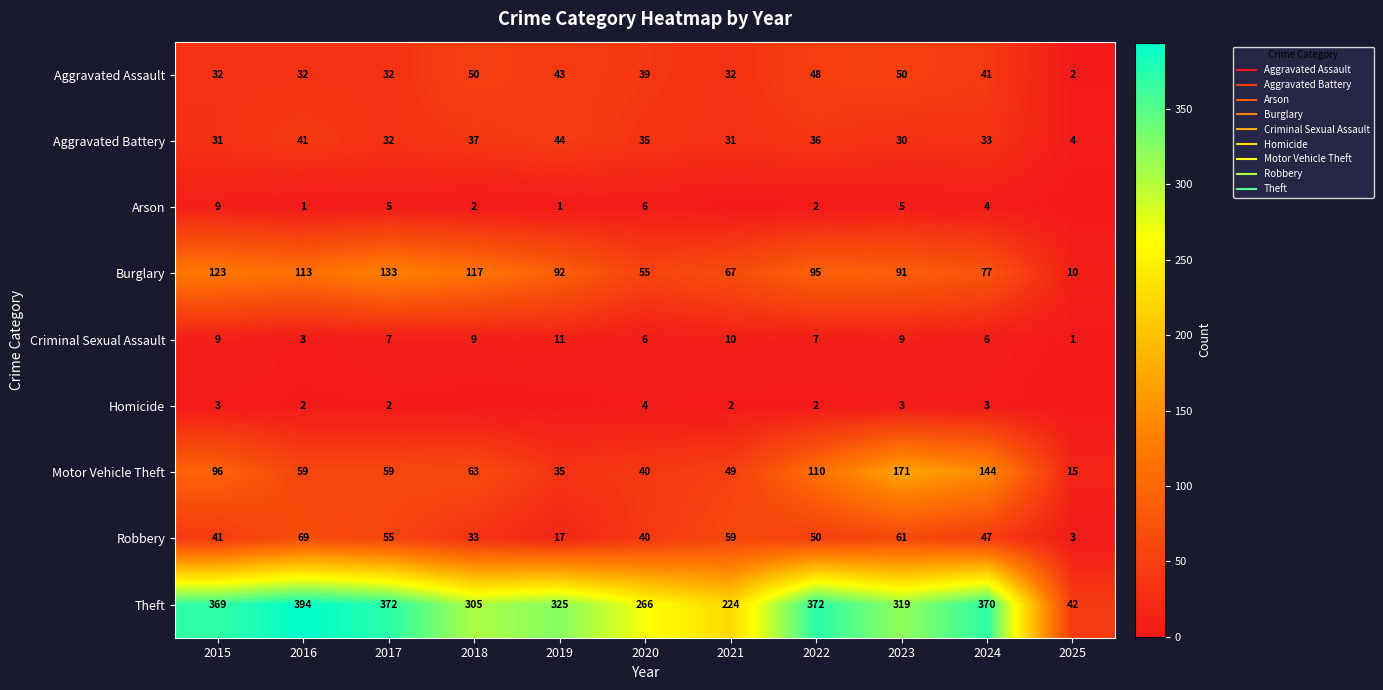

Which label corresponds to the largest value in the chart?

2016